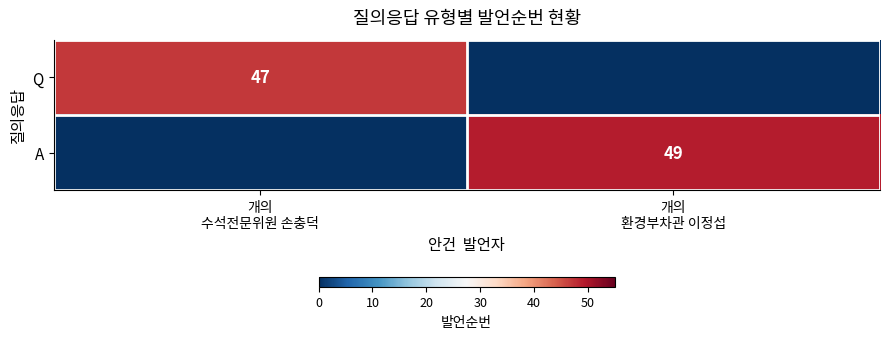

Which category has the lowest value in the A series?

개의 수석전문위원 손충덕